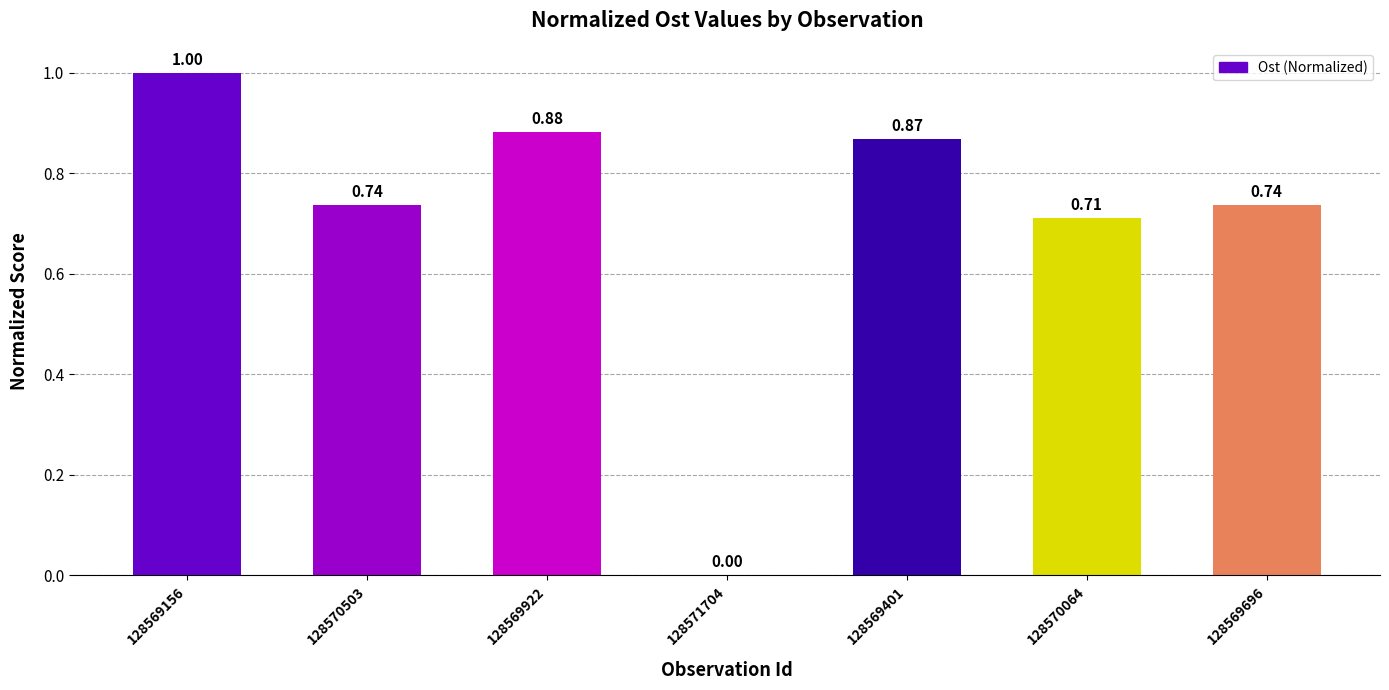

Between 128569401 and 128570064, which is larger?

128569401